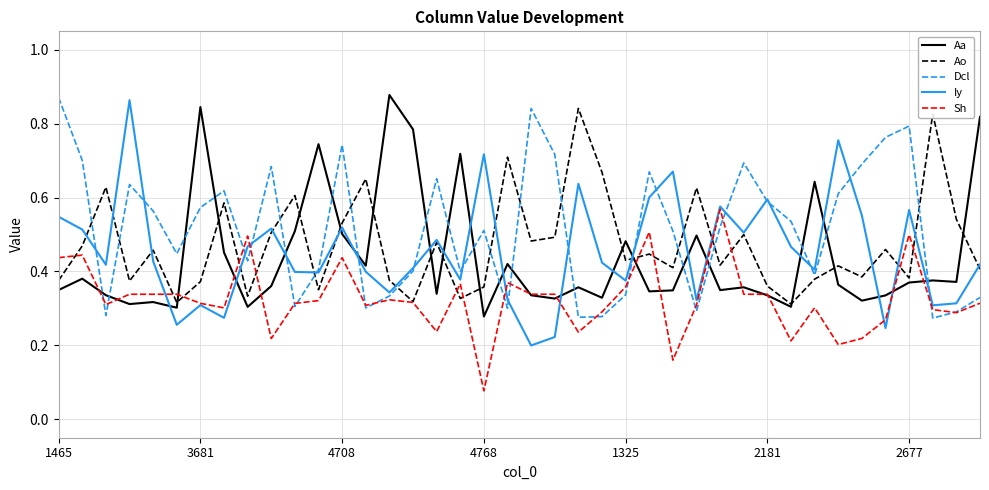

After their last crossing, which series has the higher values: Iy or Aa?

Aa